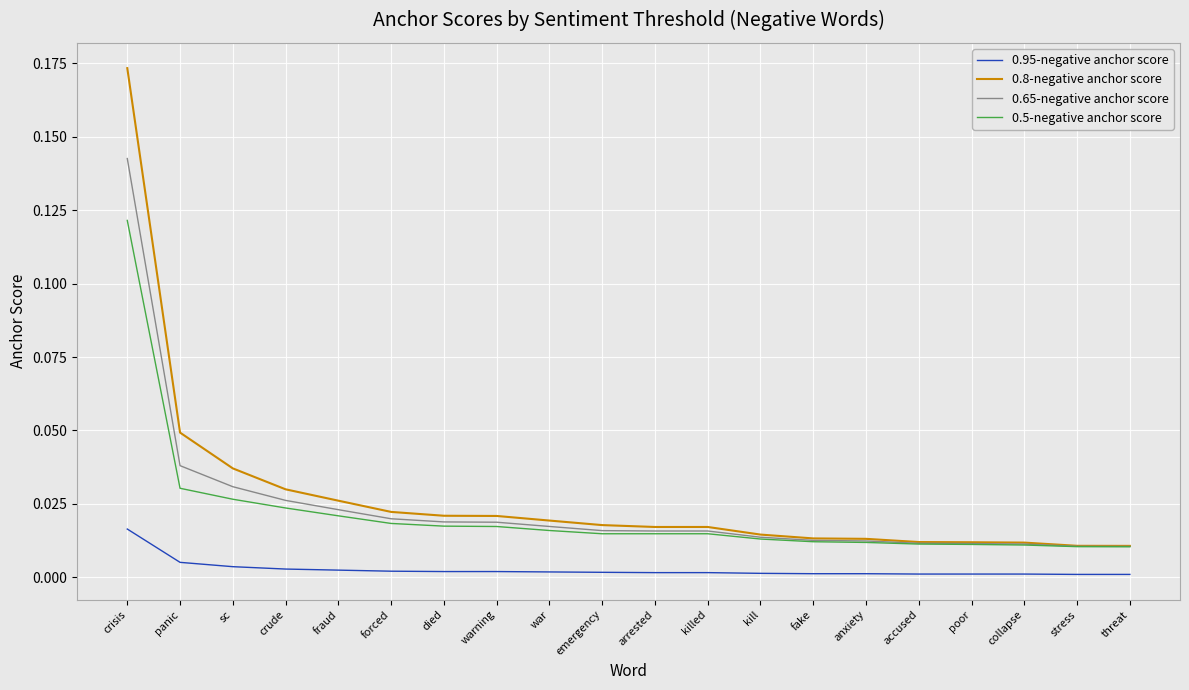

True or false: 0.95-negative anchor score and 0.5-negative anchor score intersect in this chart.

False